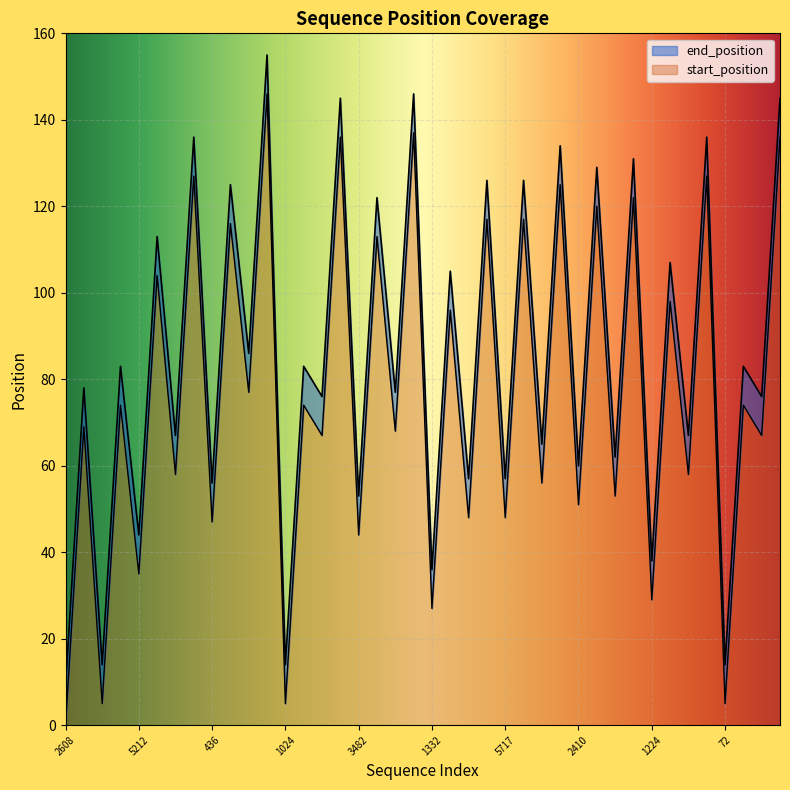

Does the chart display data point markers on the line(s)?

No